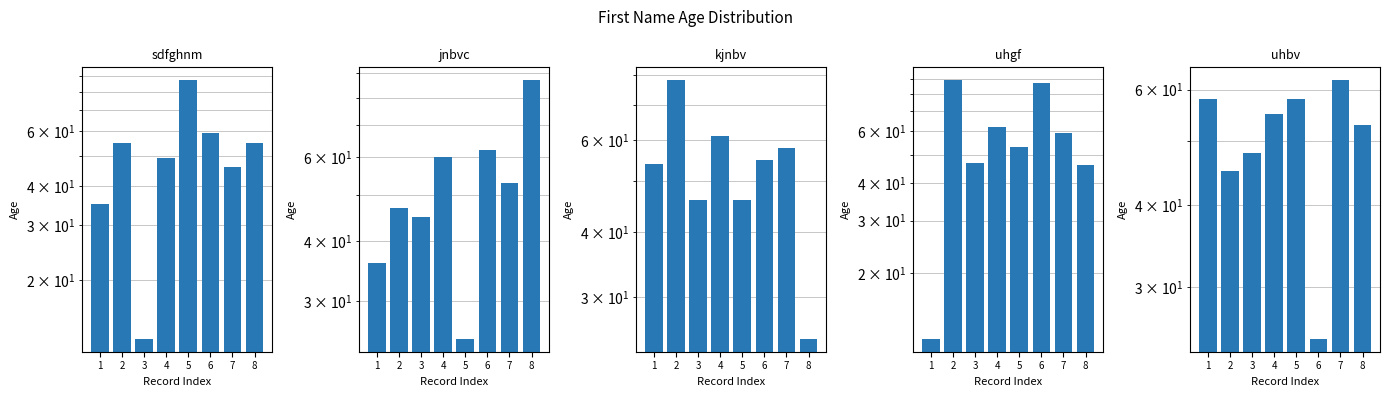

Which category has the highest value across all series?

2